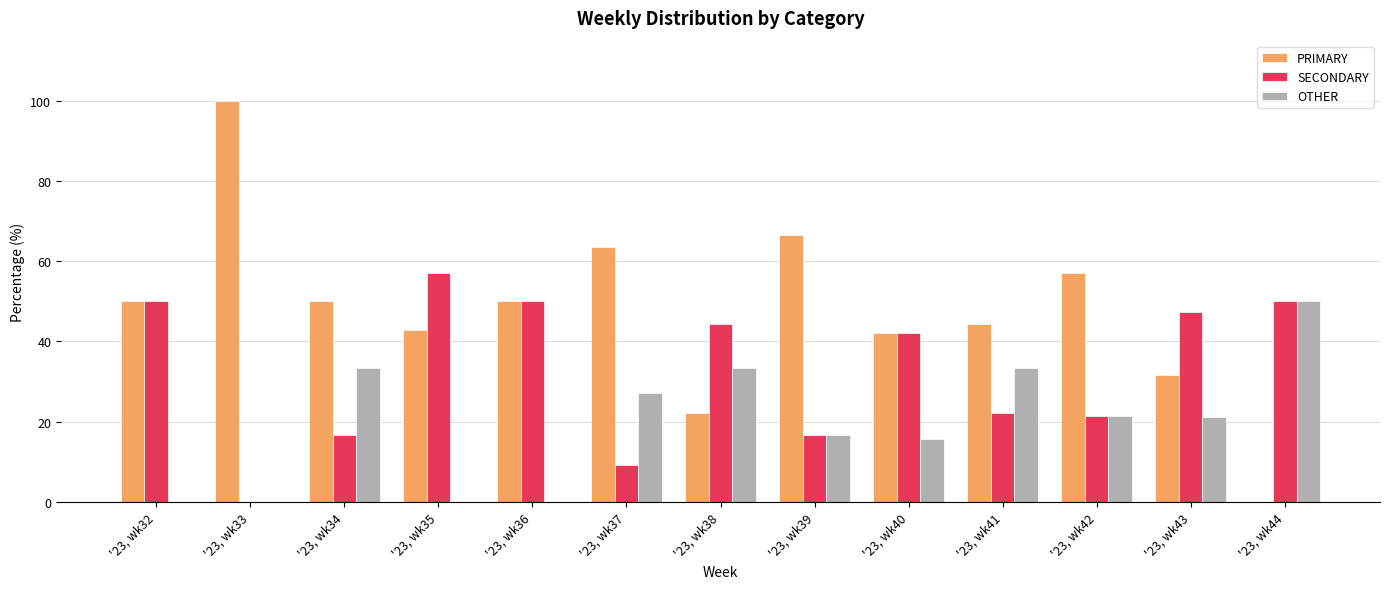

What is the spread (max minus min) of values at '23, wk34?

33.3